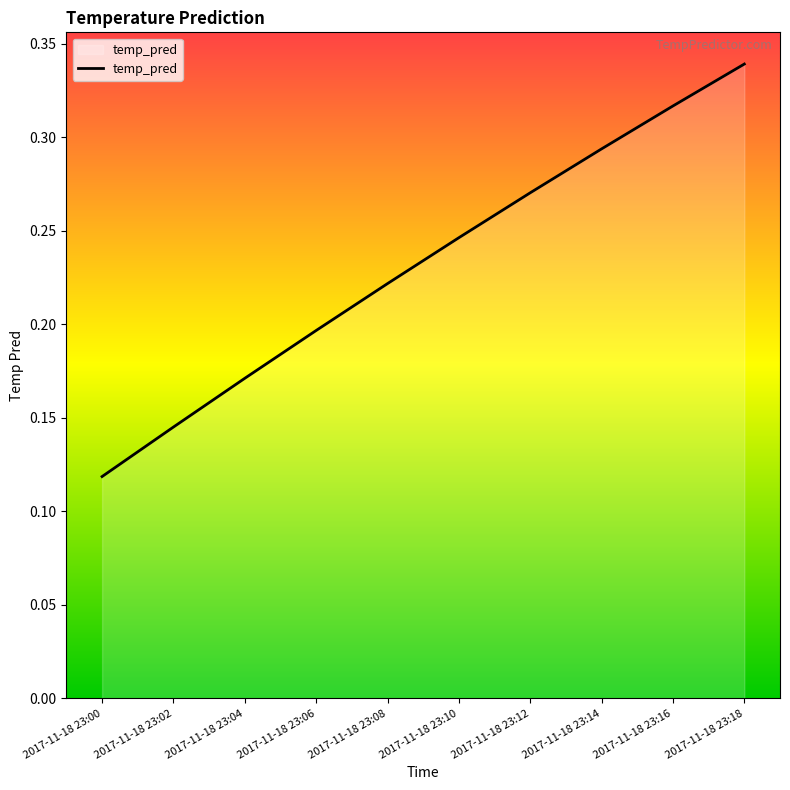

Where is the data nearest to the value 0?

2017-11-18 23:00